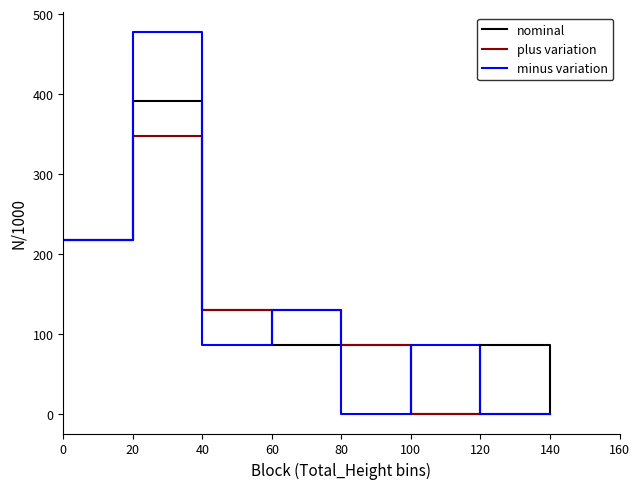

What is the sum of all minus variation values?

1000.0